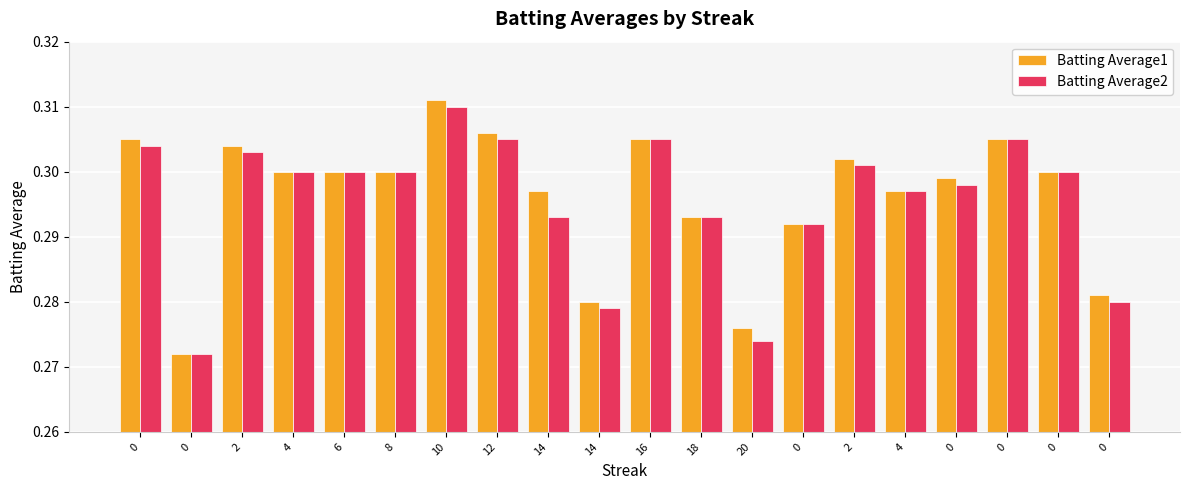

Is it true that Batting Average1 equals 0.4 at 0?

False